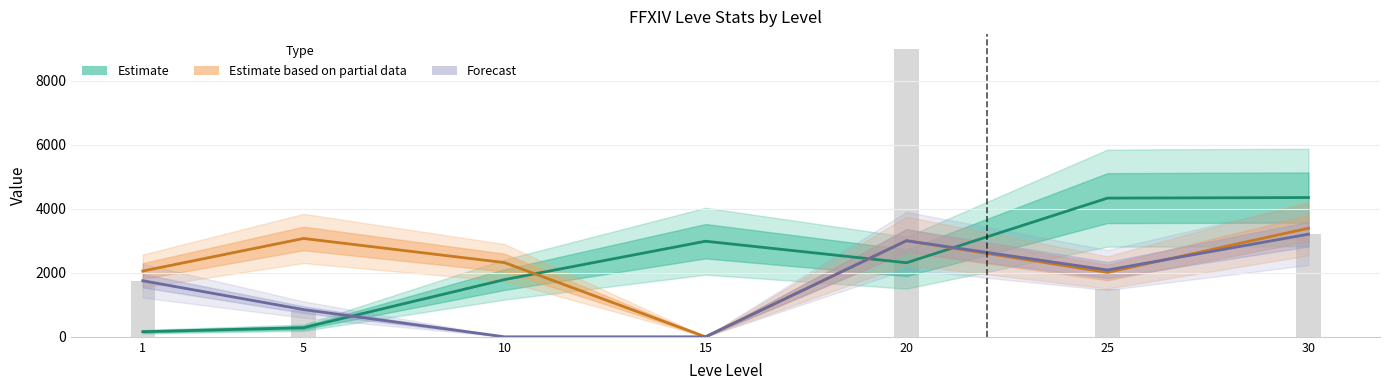

Which category has the lowest value in the Forecast (Avg Price HQ) series?

10